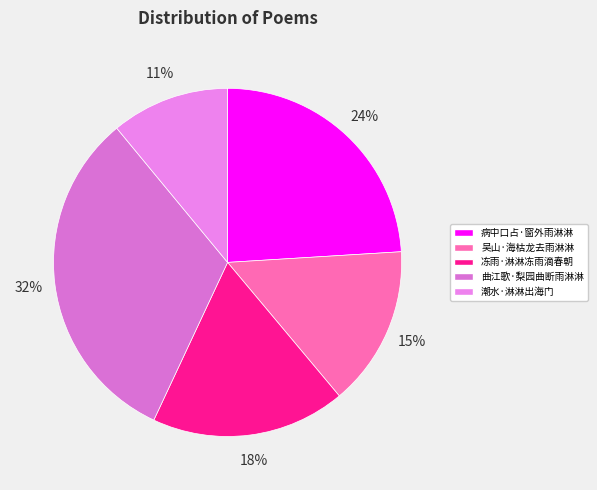

How many slices are in this pie chart?

5